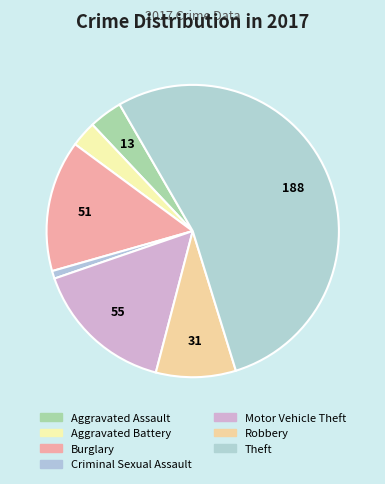

Do Burglary and Motor Vehicle Theft together represent more than half of the pie?

No